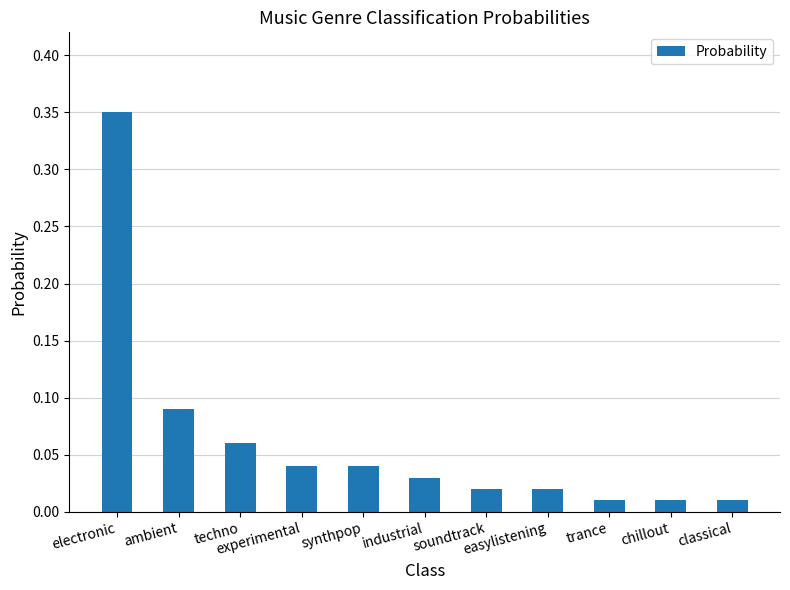

What is the sum of all values?

0.7